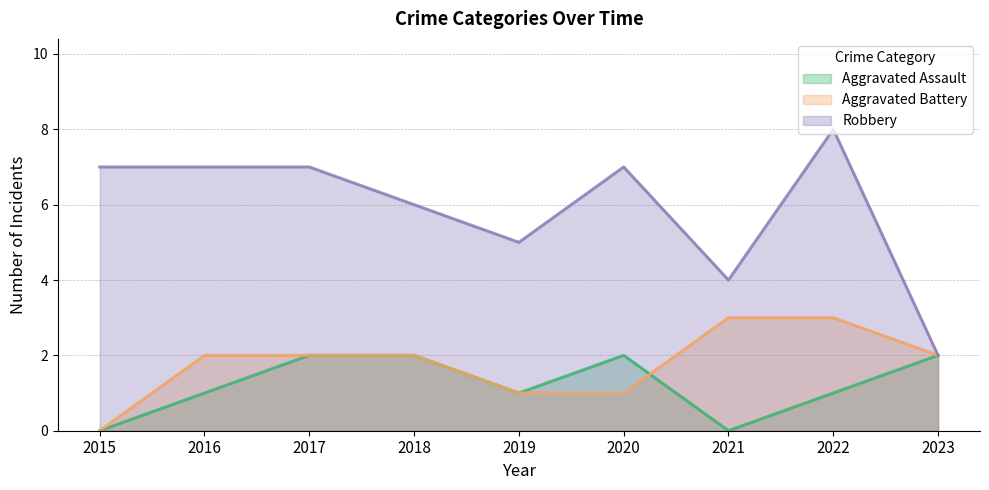

Which series has the widest spread of values?

Robbery